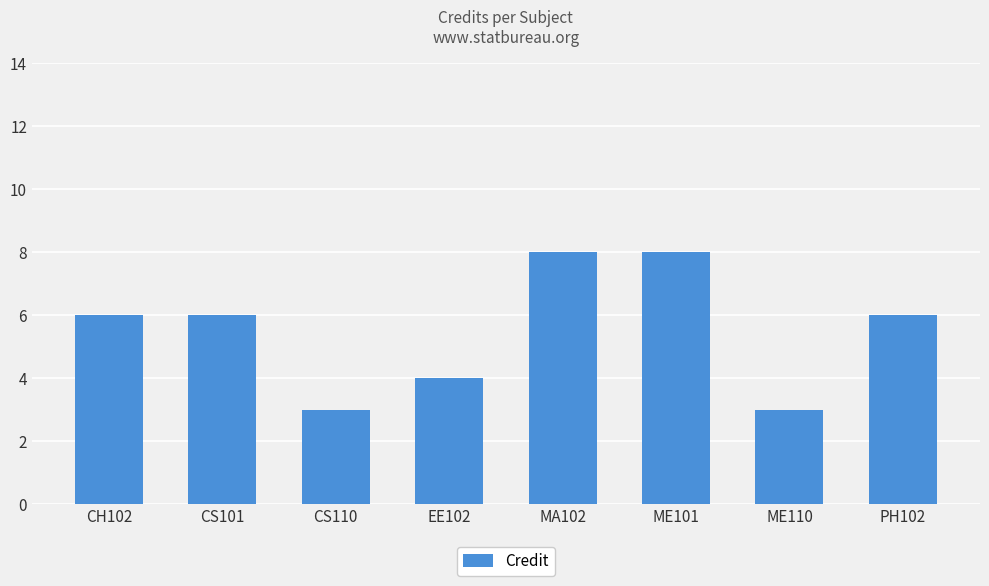

Is it true that the value at CH102 is 6?

True